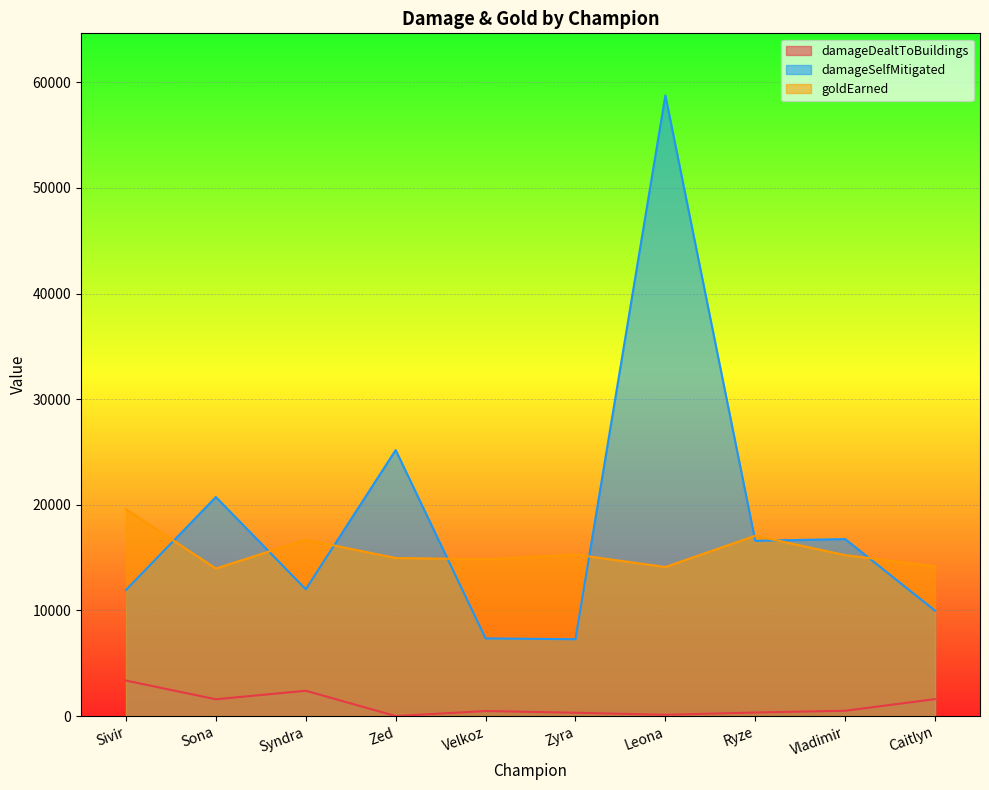

Which series has the largest range (max minus min)?

damageSelfMitigated